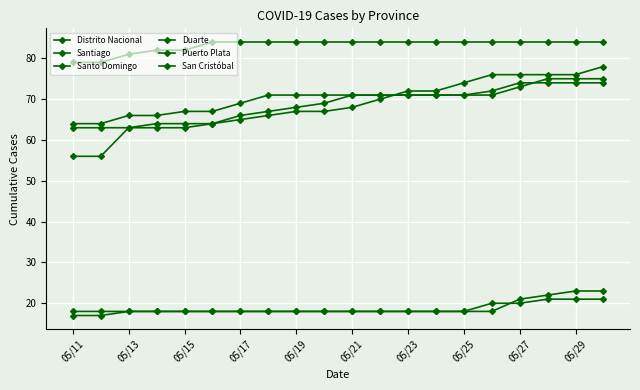

How many categories are shown in the chart?

20